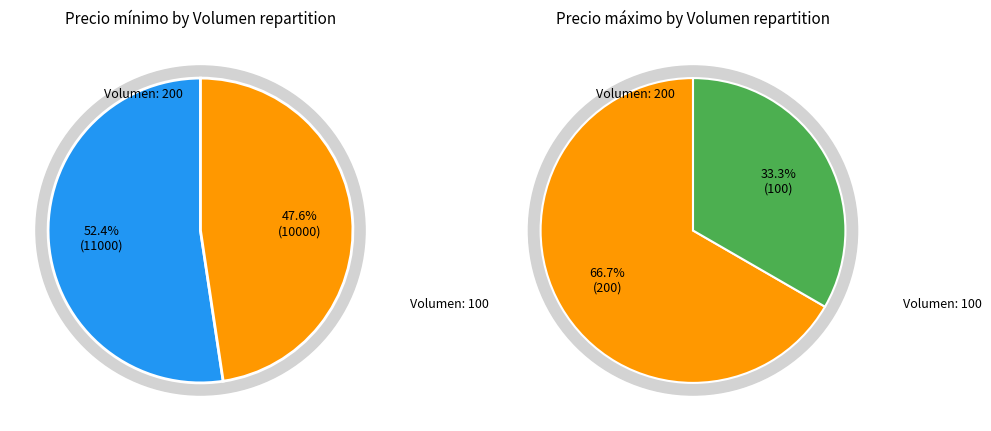

What is the majority slice?

200